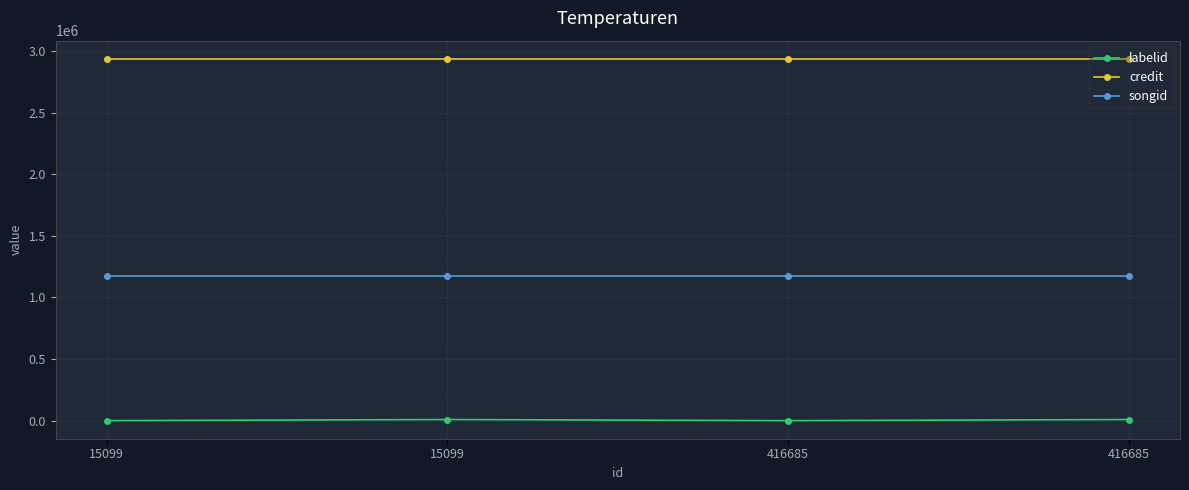

How many series are shown in this chart?

3